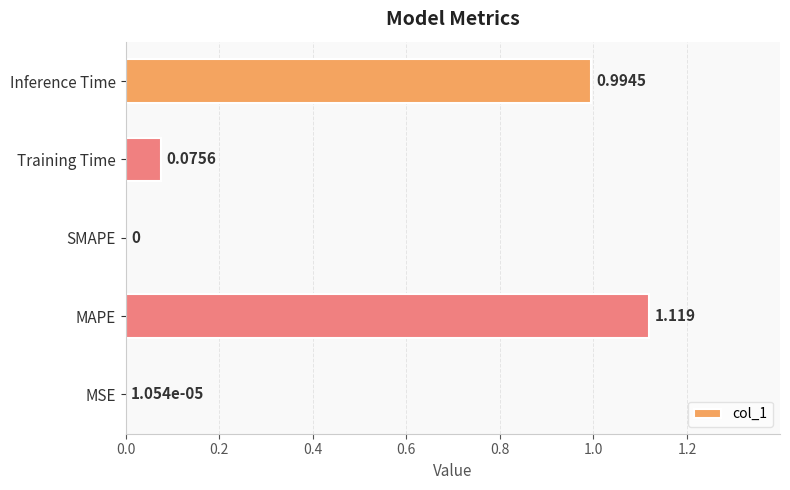

Which label corresponds to the largest value in the chart?

MAPE